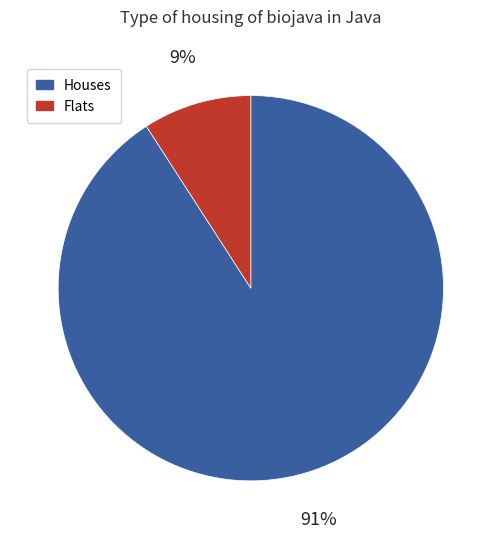

Combined, do Flats and Houses account for over 50%?

Yes